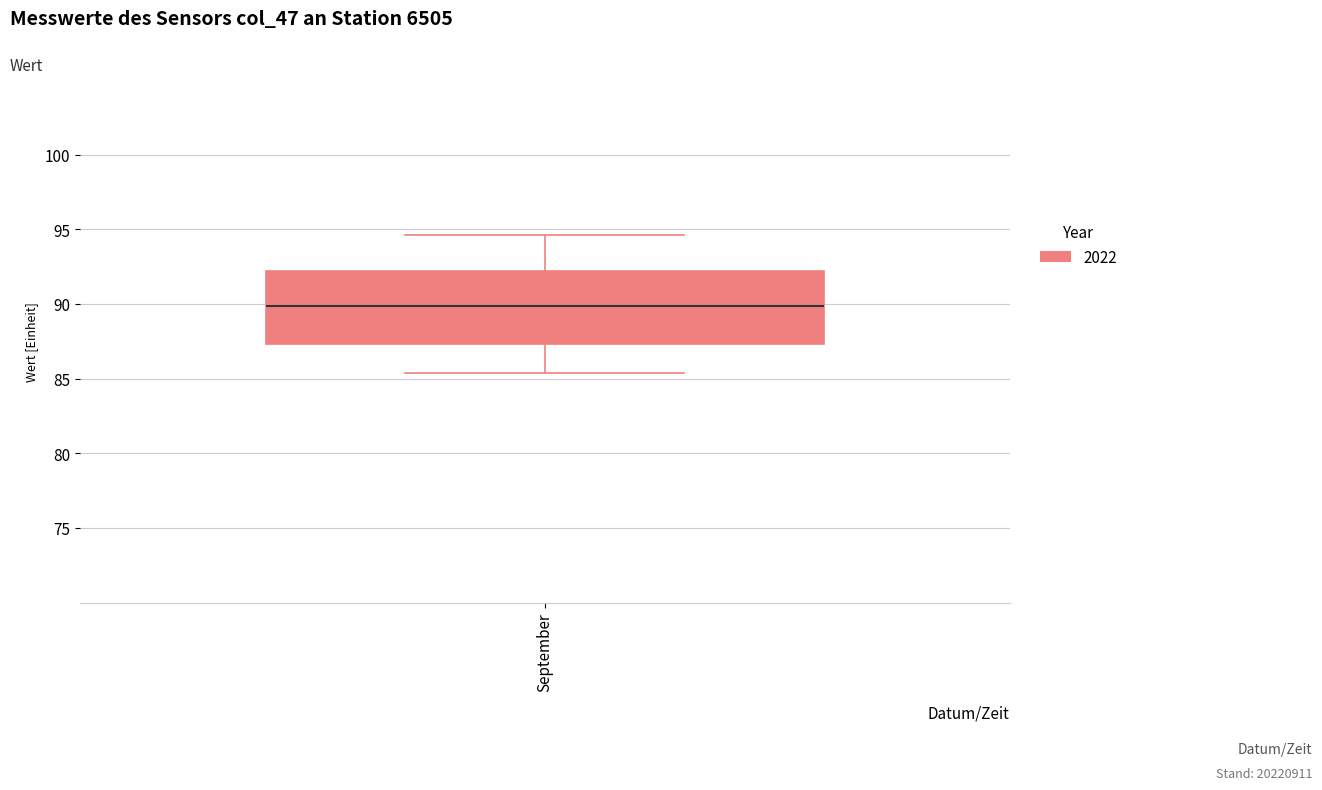

Where is the lower edge of the box for September on the y-axis? The values are not printed on the chart, so give them approximately, as read against the axis.

87.5